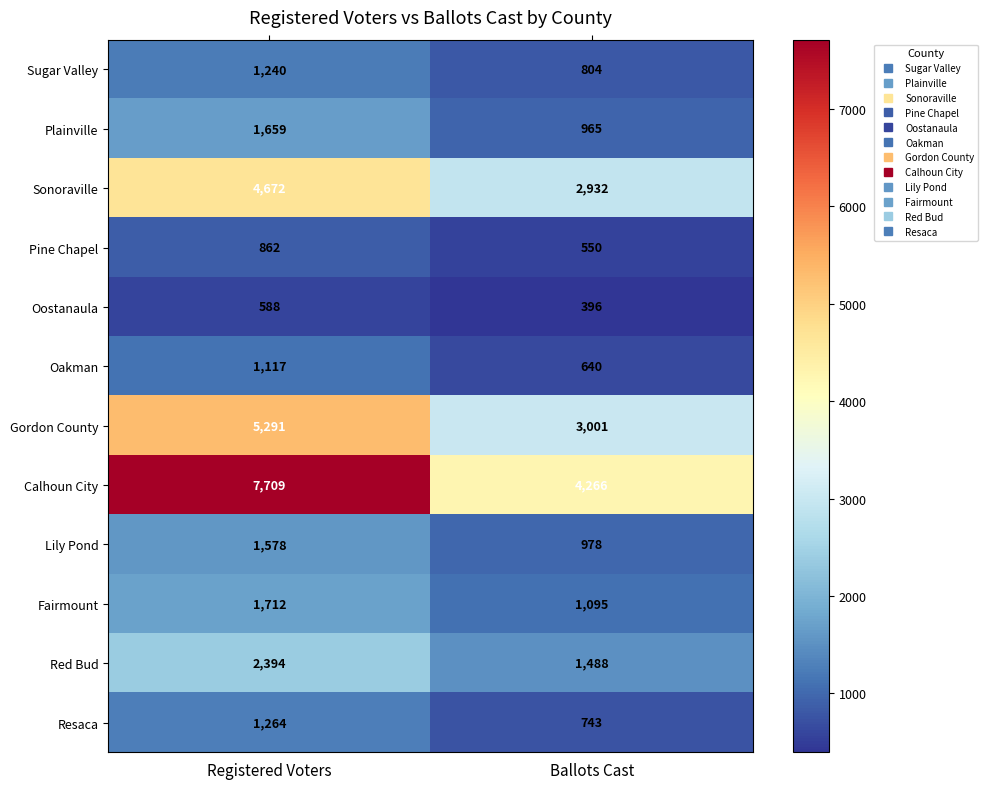

At which category does the chart reach its peak across all series?

Registered Voters